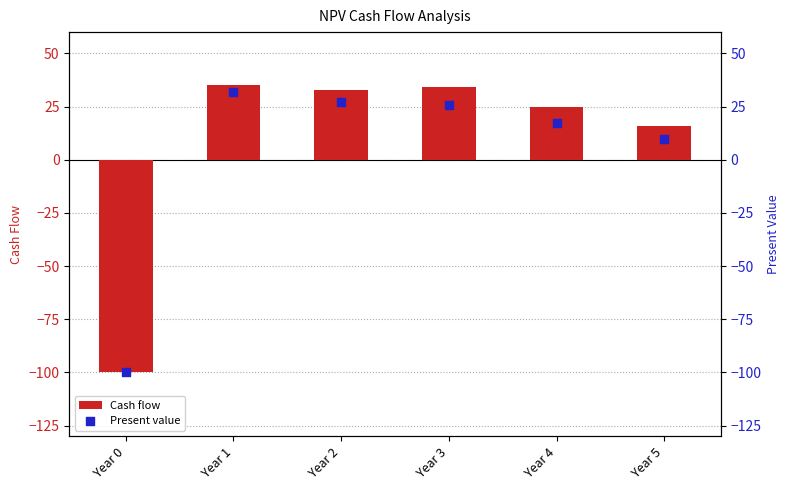

Is the value of Present value at Year 5 greater than the value of Cash flow at Year 3?

No